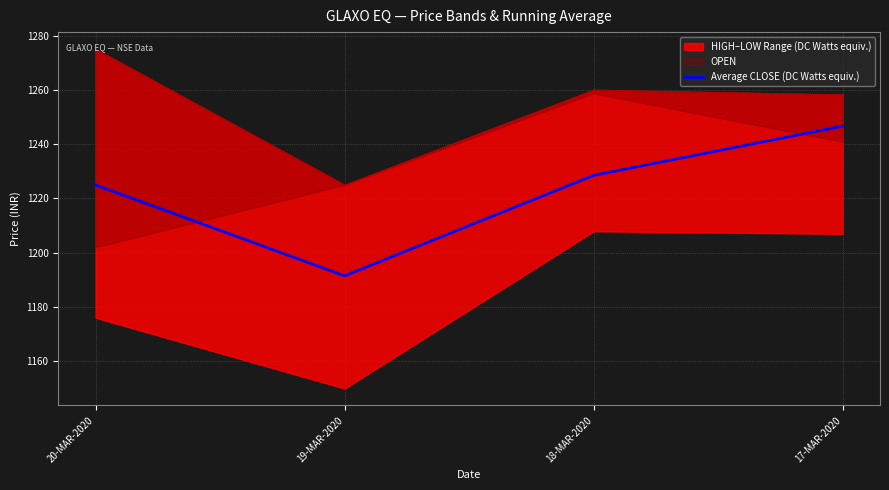

How many values in the Average CLOSE (DC Watts equiv.) series are below 1228?

2